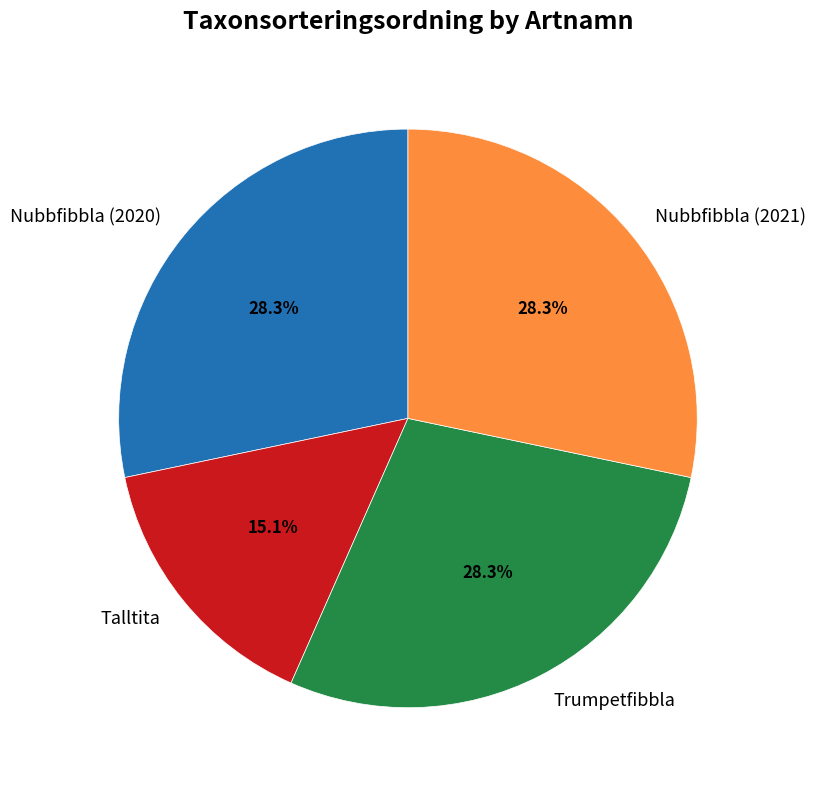

How many slices are in this pie chart?

4